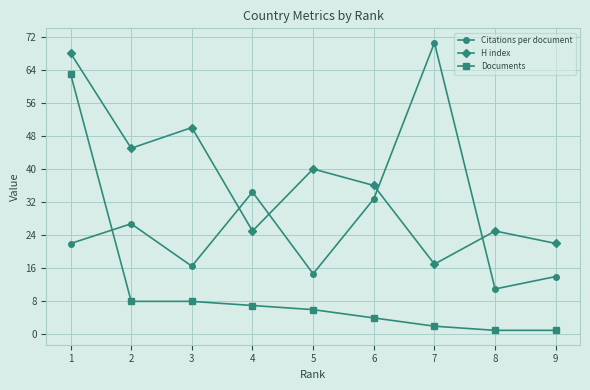

What is the smallest value displayed?

1.0